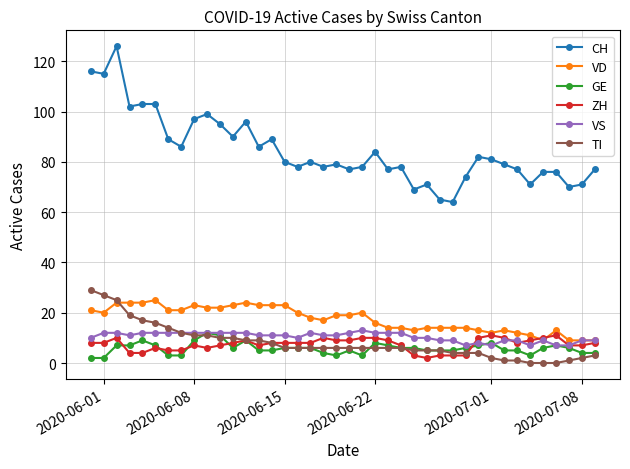

Which series has the largest total across all categories?

CH